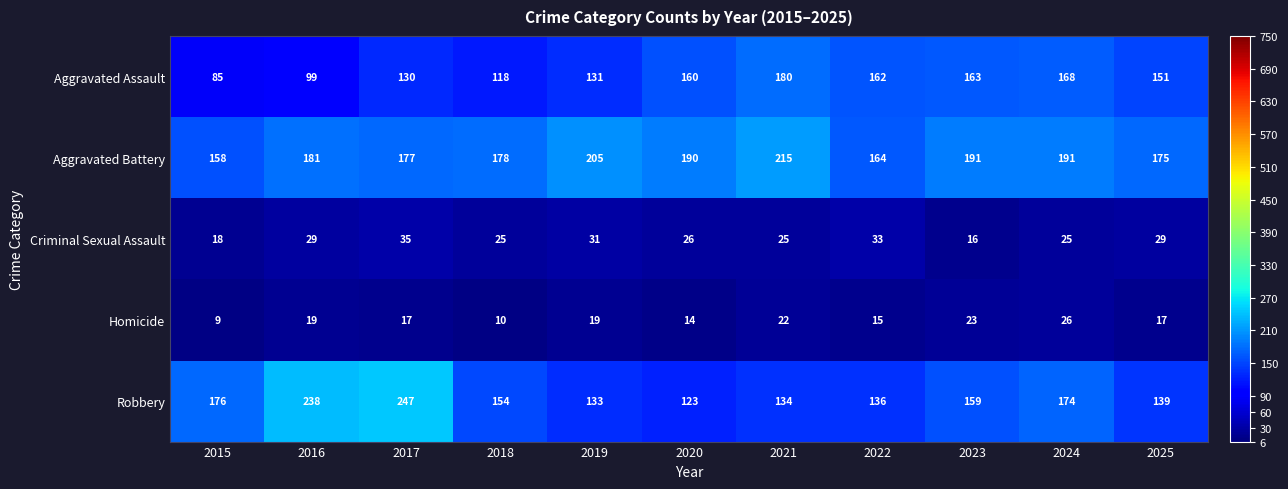

What is the sum of all Homicide values?

191